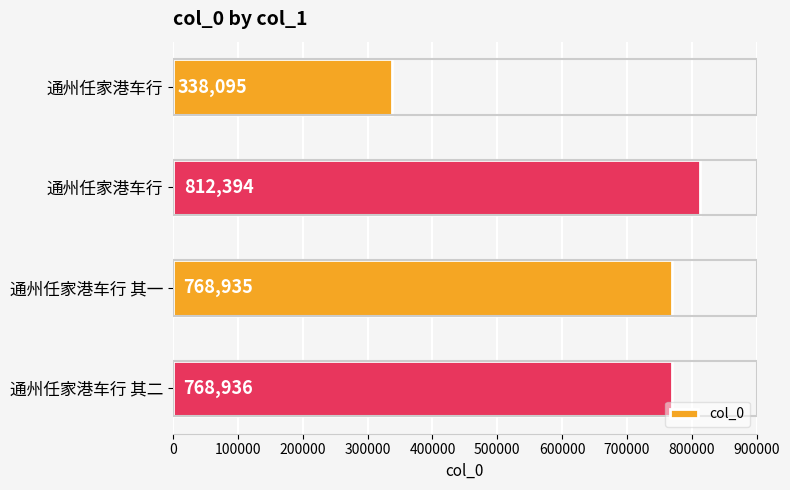

Does the chart contain any negative values?

No